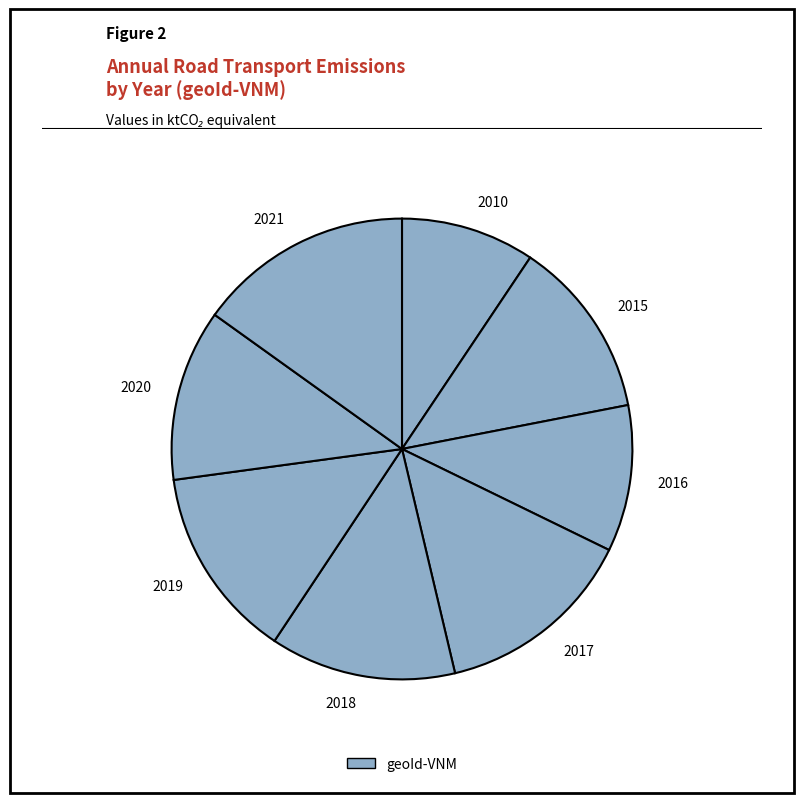

The 2020 slice represents 6% of the pie. True or false?

False